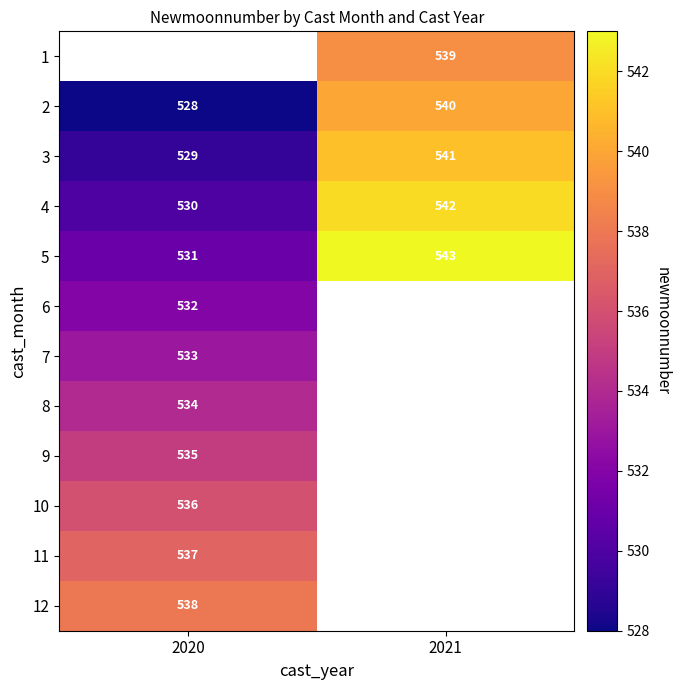

What is the sum of the 3 values at 2021 and 2020?

1070